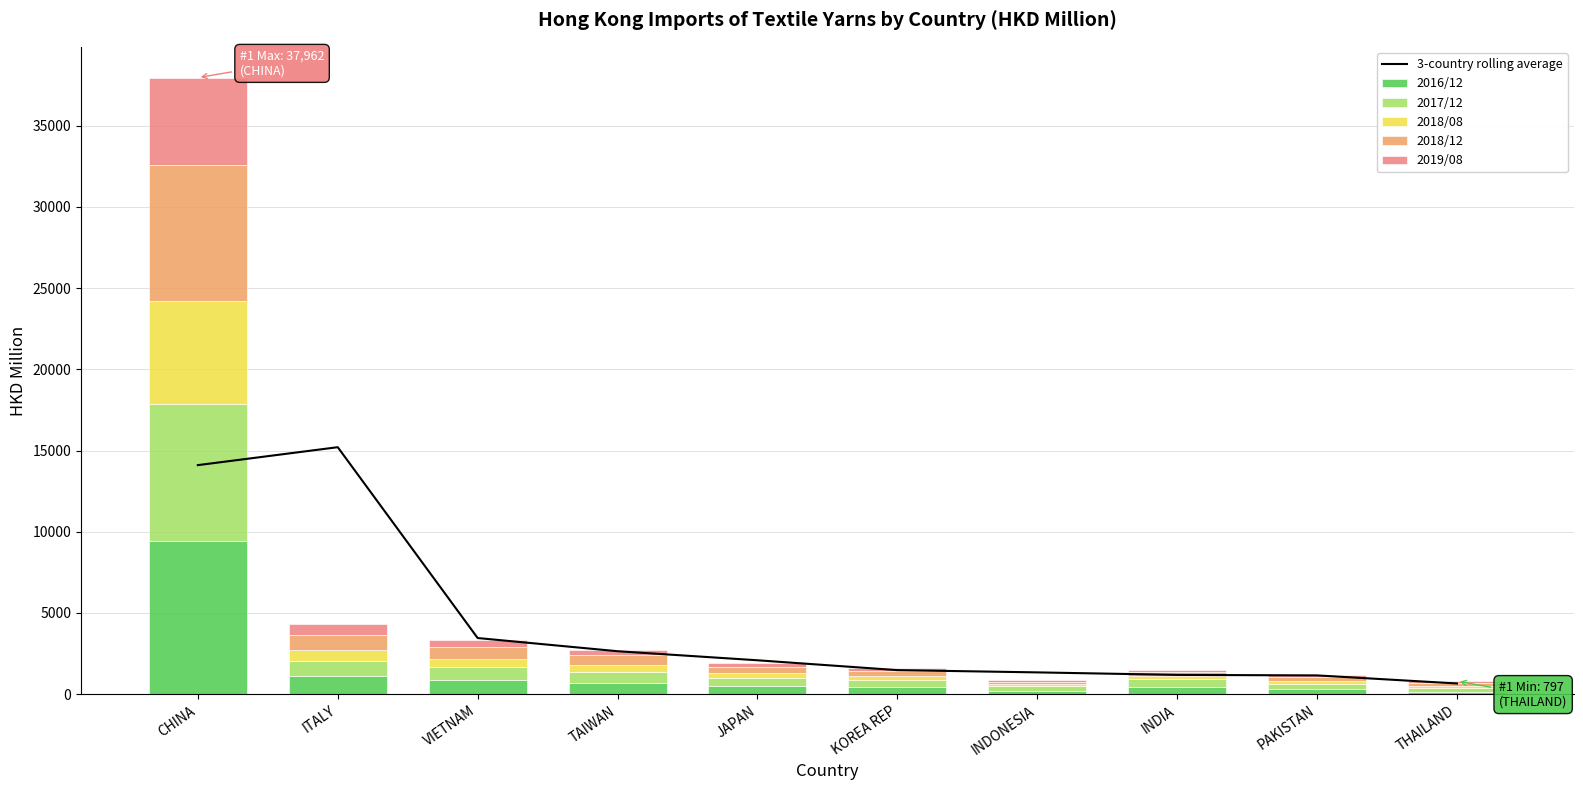

What is the maximum value for 2016/12?

9446.4